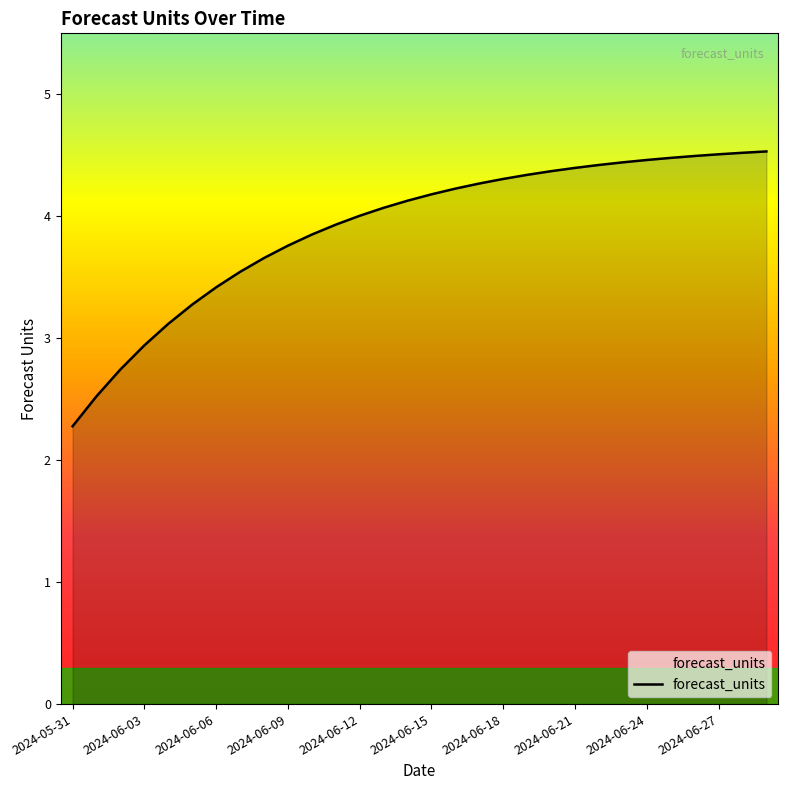

What is the difference between the maximum and minimum values?

2.3